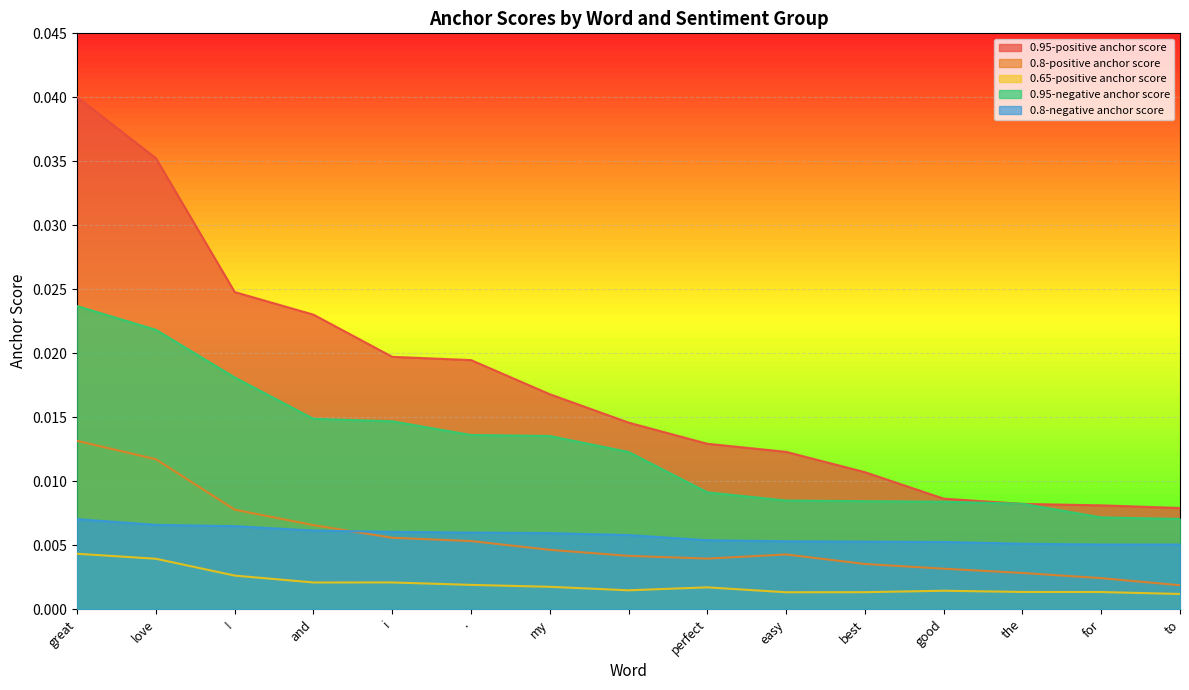

How many series are shown in this chart?

5